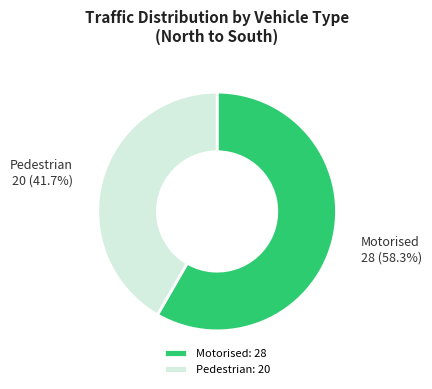

Is the sum of Motorised and Pedestrian greater than half?

Yes